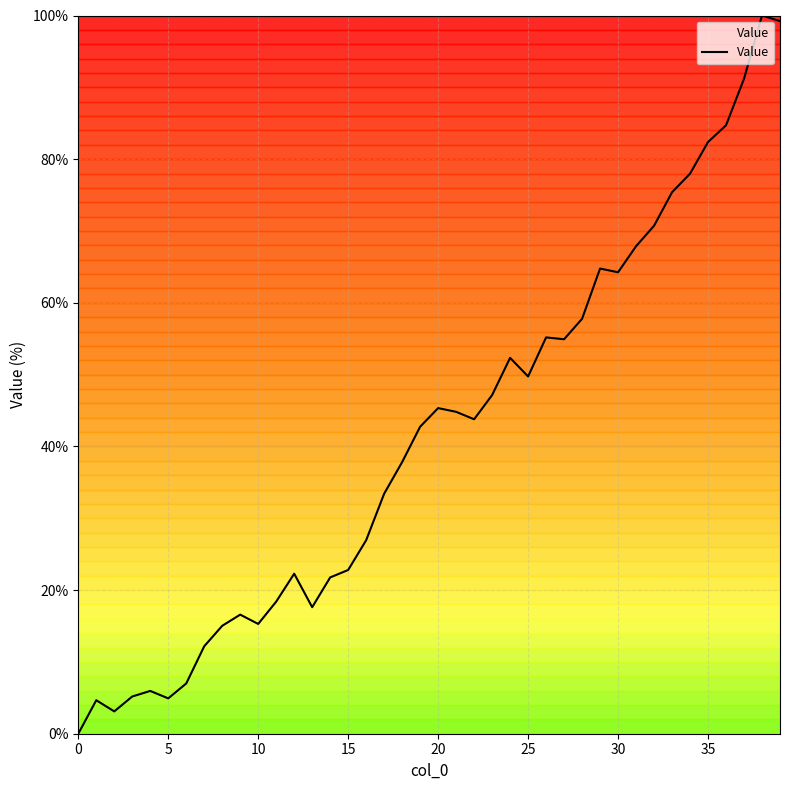

What is the greatest value displayed?

100.0